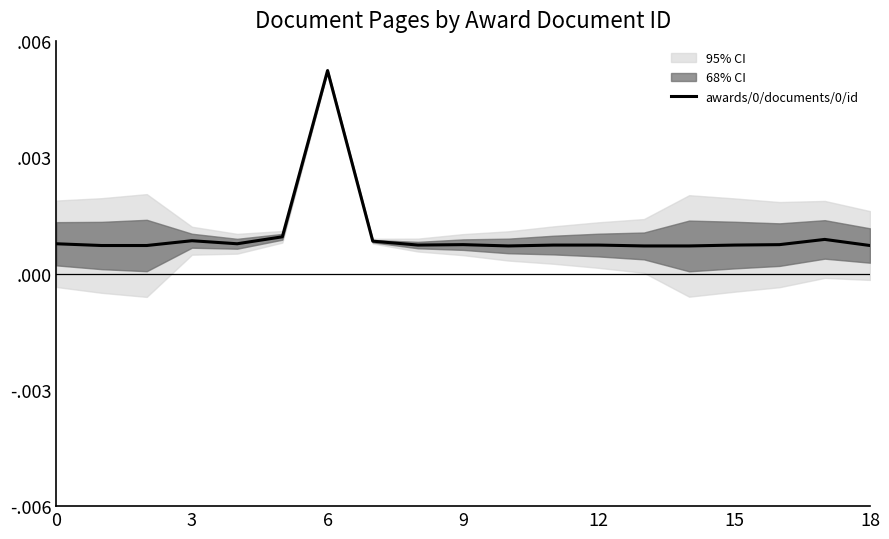

Is it true that the value at 6 is 0.0?

True